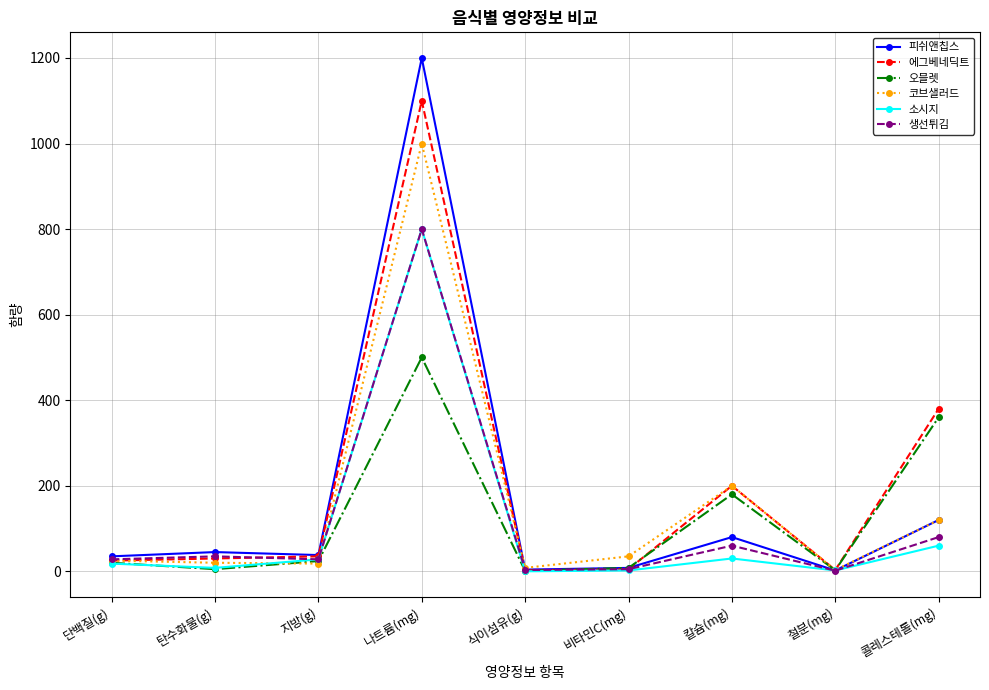

What is the label of the 9th point from the left?

콜레스테롤(mg)